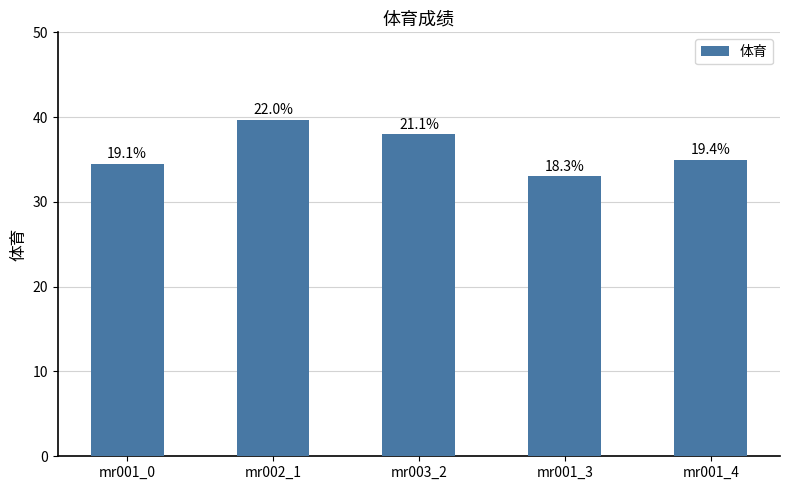

How many bars are there in total?

5